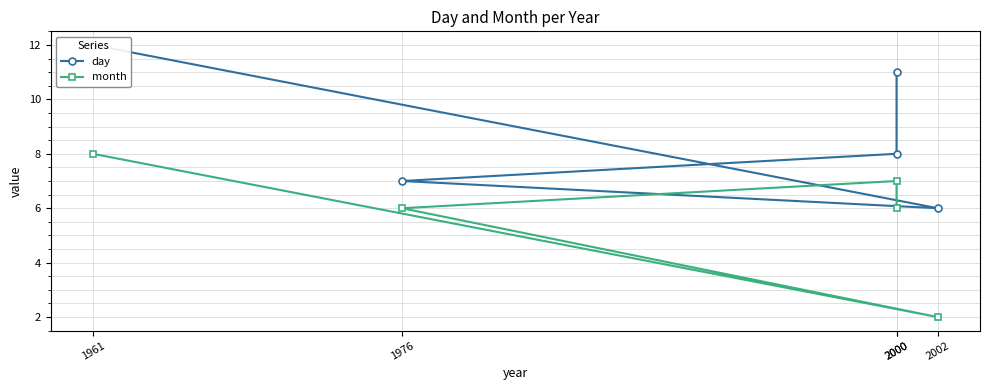

True or false: month and day intersect in this chart.

False